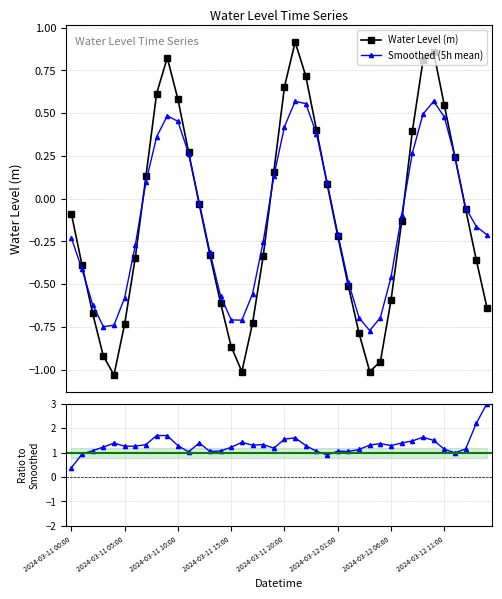

True or false: Water Level (m) has more than 0 interior local peaks.

True